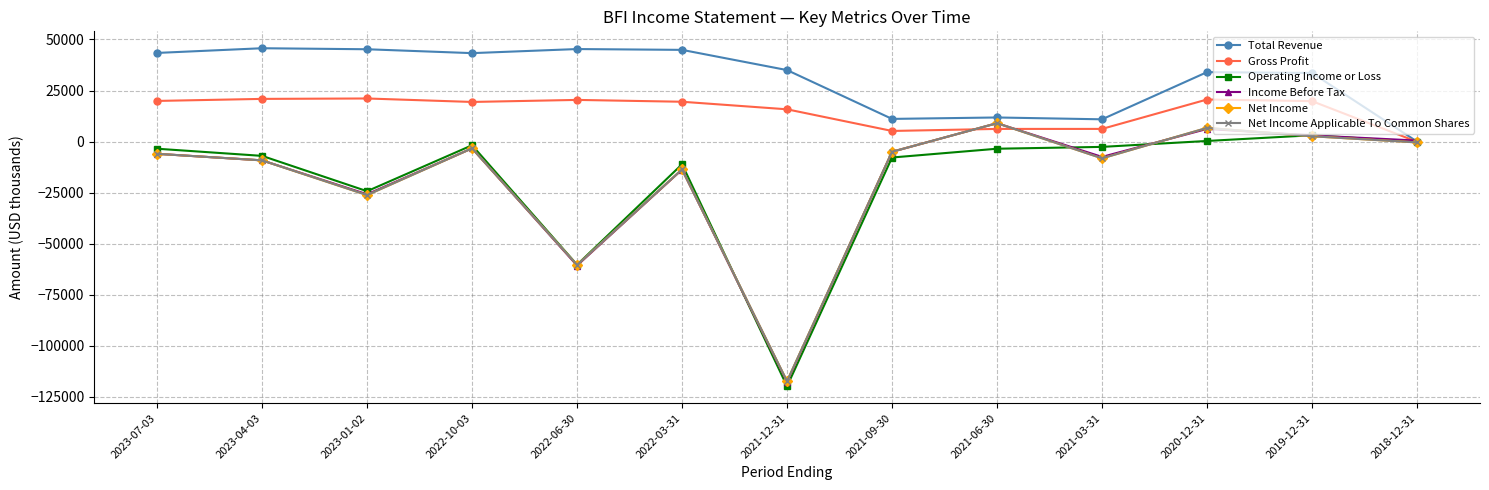

What is the difference between the Total Revenue values at 2023-07-03 and 2018-12-31?

43400